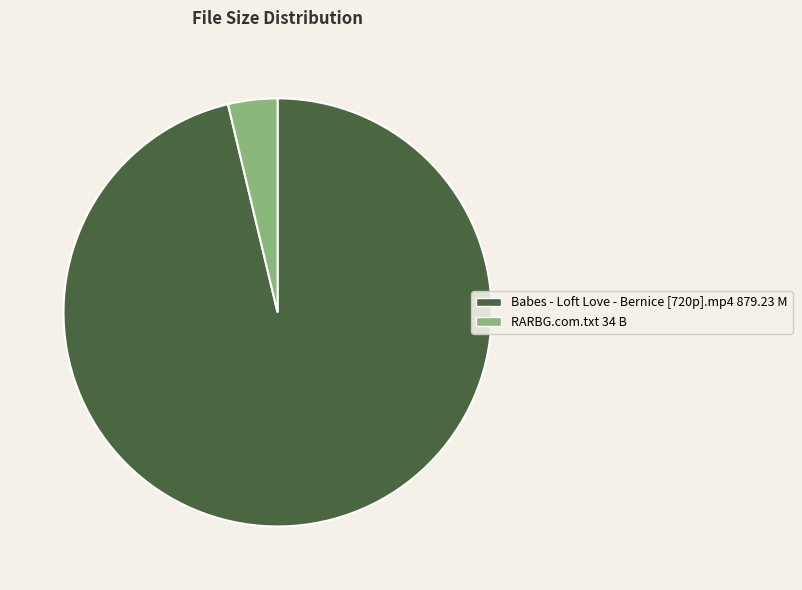

Between RARBG.com.txt and Babes - Loft Love - Bernice [720p].mp4, which is larger?

Babes - Loft Love - Bernice [720p].mp4